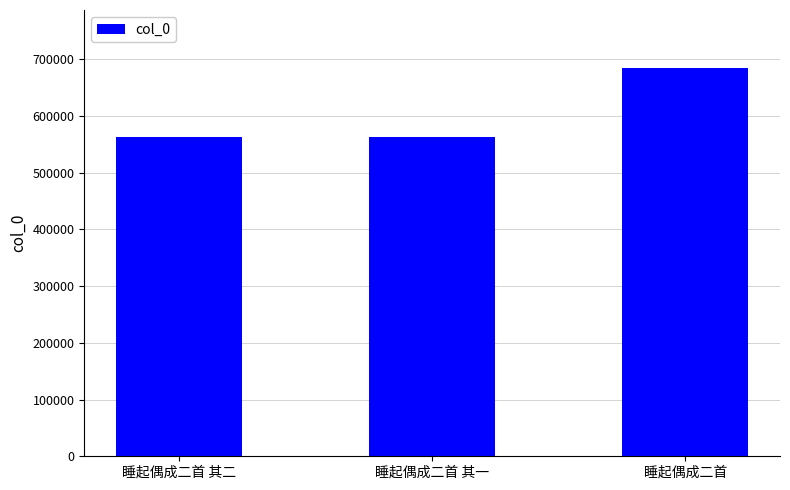

Is it true that the value at 睡起偶成二首 其一 is 786801?

False